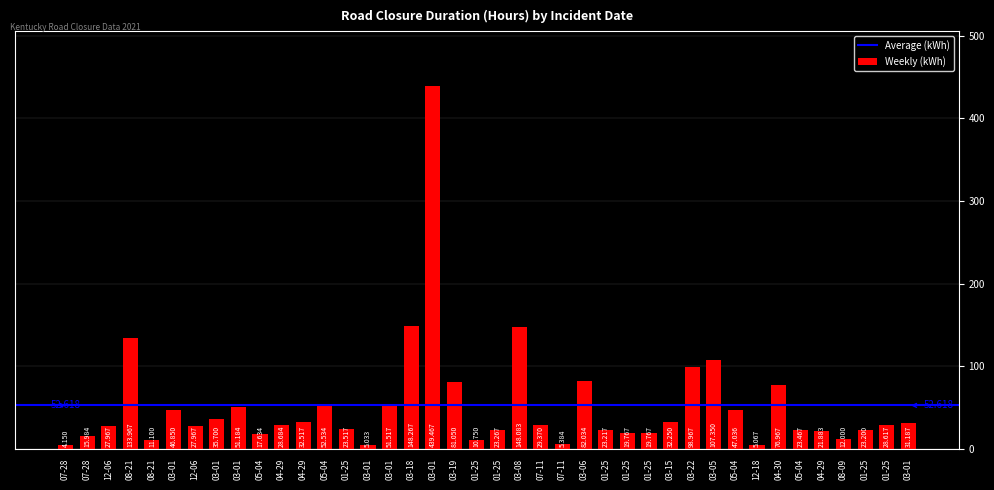

Reading right to left, transcribe all the data shown in this chart.

31.2	28.6	23.2	12.0	21.9	23.5	77.0	5.1	47.0	107.4	99.0	32.3	19.8	19.8	23.2	82.0	5.4	29.4	148.1	23.3	10.8	81.0	439.5	148.3	51.5	5.0	23.5	52.5	32.5	28.7	17.6	51.2	35.7	28.0	46.9	11.1	134.0	28.0	16.0	4.2